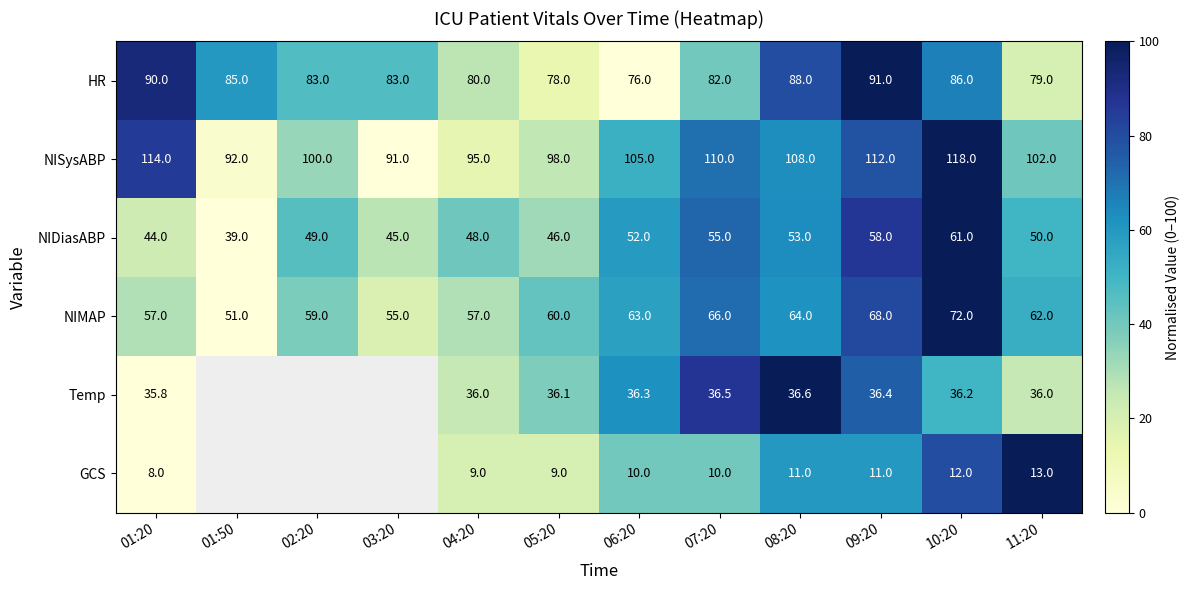

Count the number of categories in the chart.

12